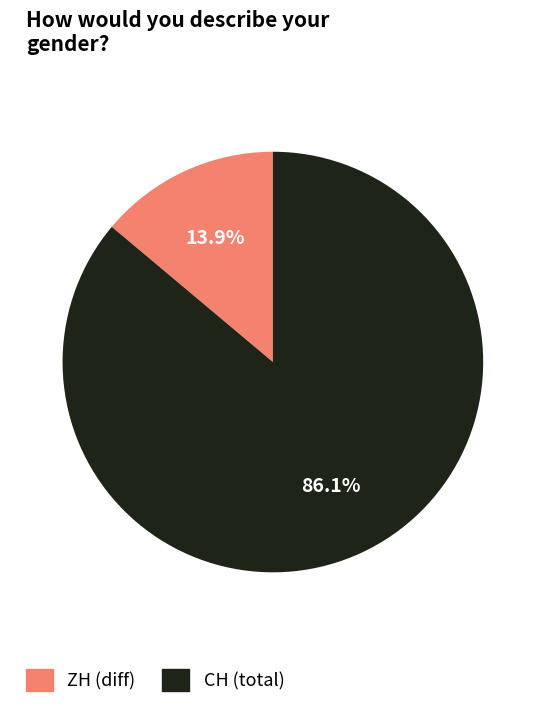

What is the largest slice in the pie chart?

CH